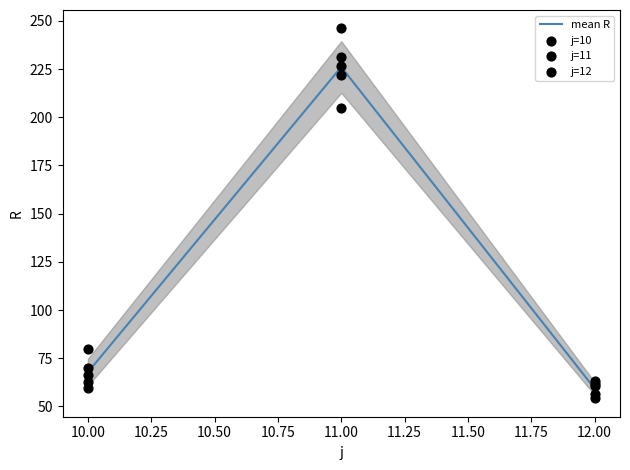

Which series has the widest spread of Y values?

j=11